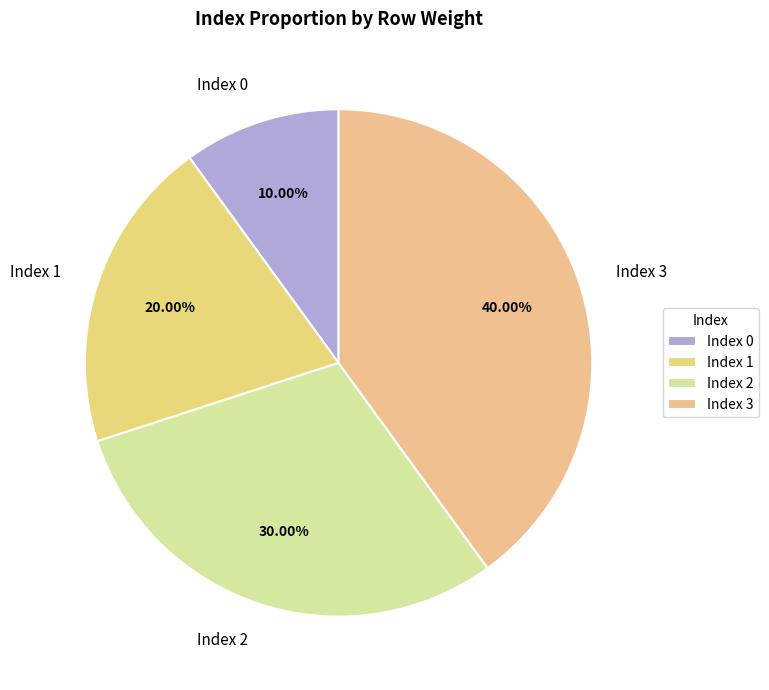

Rank the categories by value from lowest to highest.

Index 0, Index 1, Index 2, Index 3